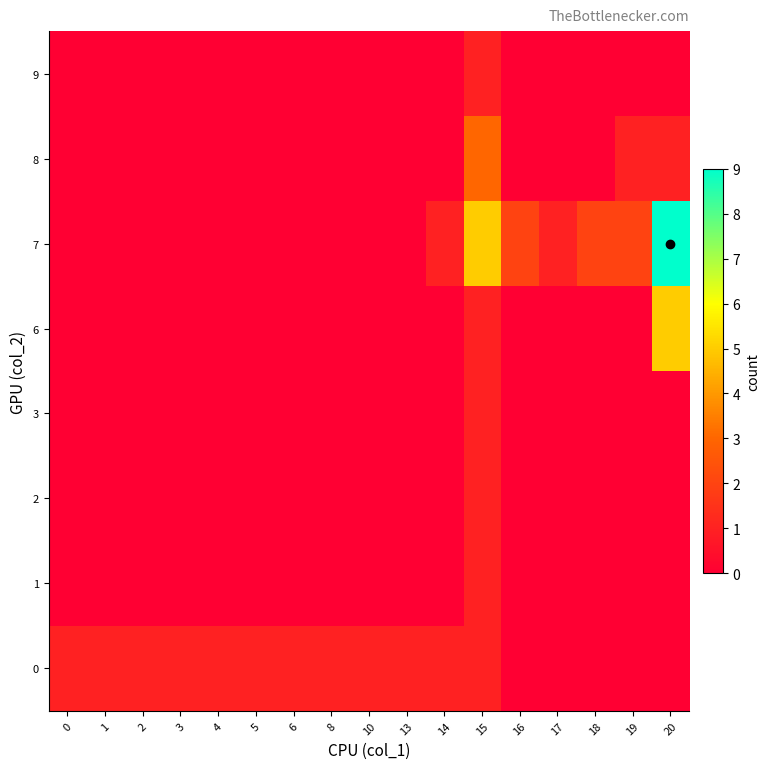

At how many categories does at least one series exceed 8?

1